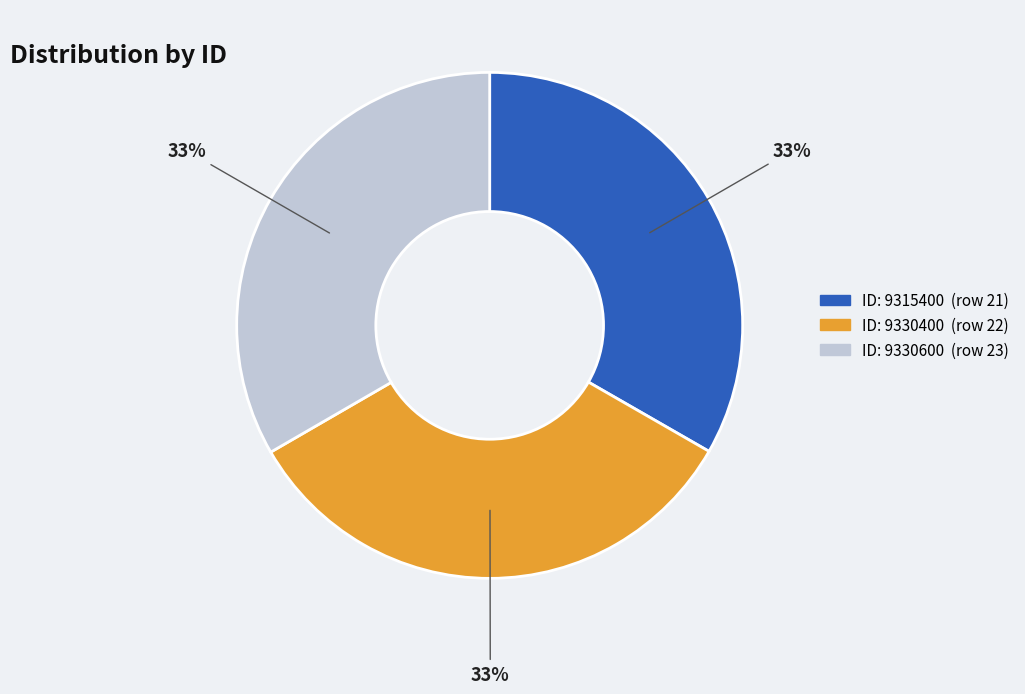

Combined, do ID: 9330600 (row 23) and ID: 9330400 (row 22) account for over 50%?

Yes